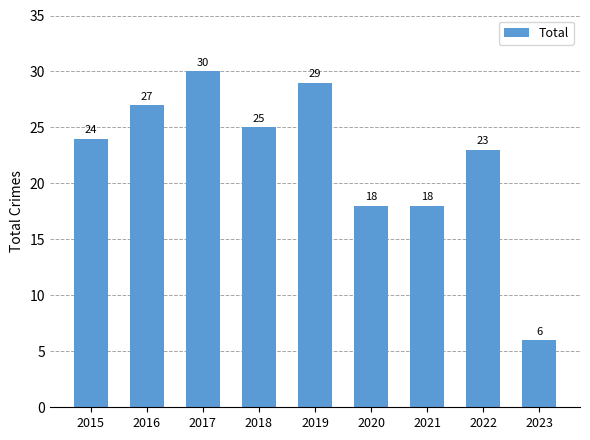

Between 2022 and 2020, which is larger?

2022